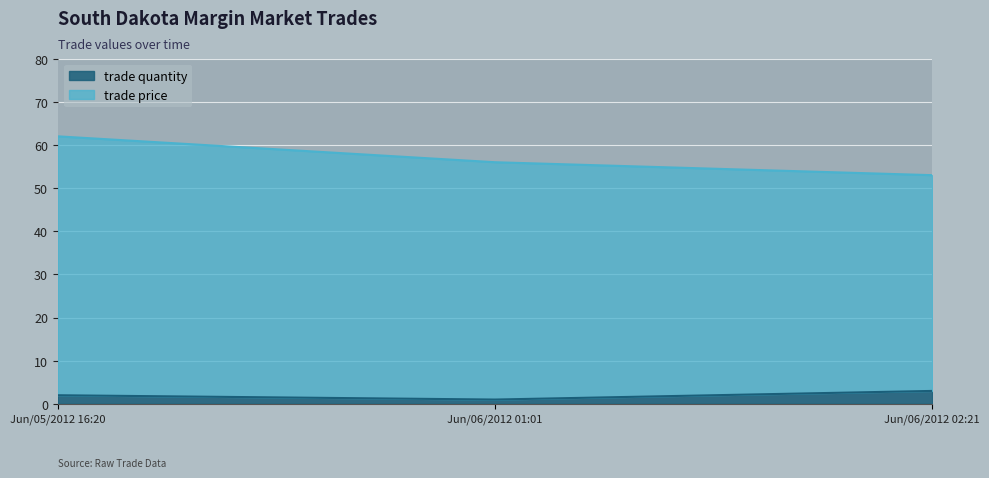

What is the spread (max minus min) of values at Jun/06/2012 01:01?

55